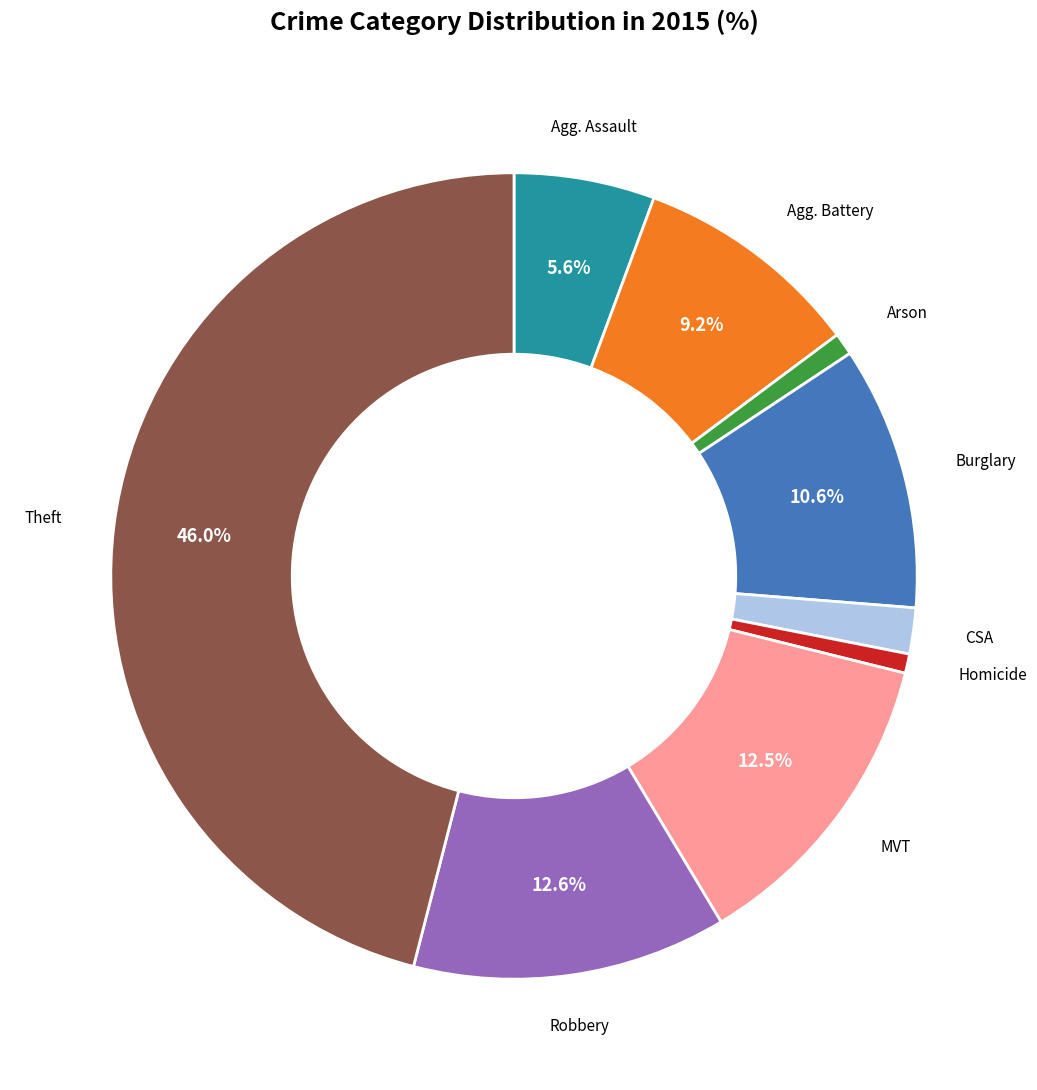

Is there a majority slice in this chart?

No